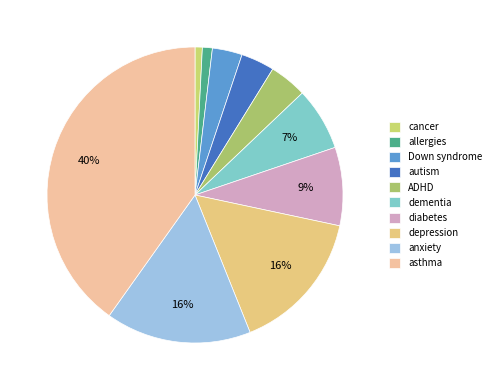

How much of the chart is everything except diabetes?

91.4%